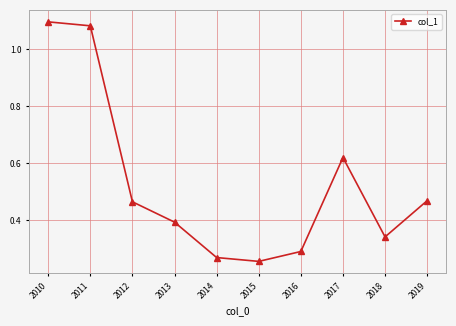

Between 2013 and 2014, which is larger?

2013